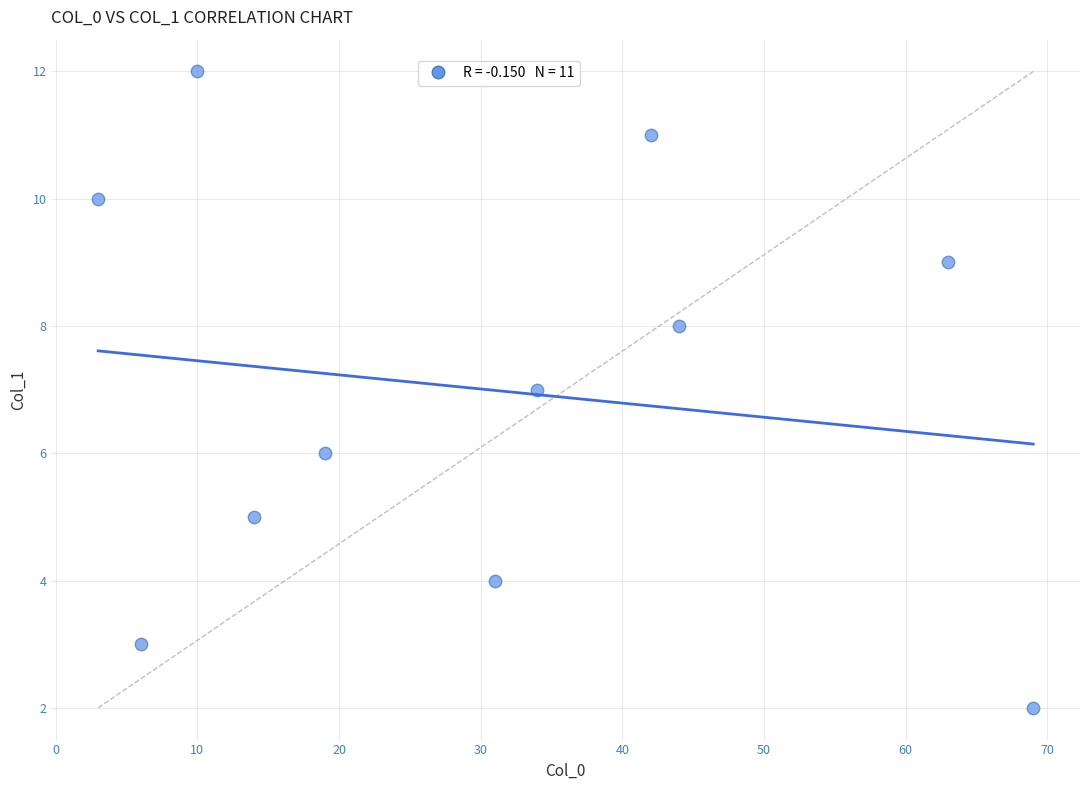

What is the average X value?

30